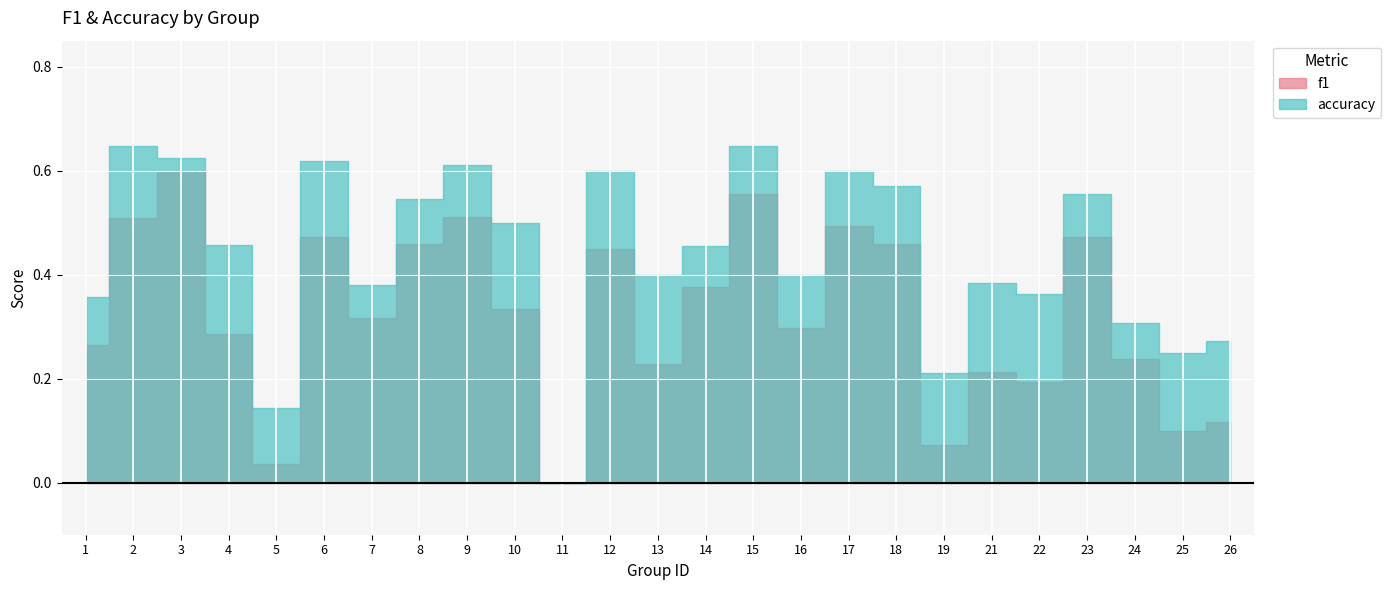

At which category is the sum across all series the highest?

3